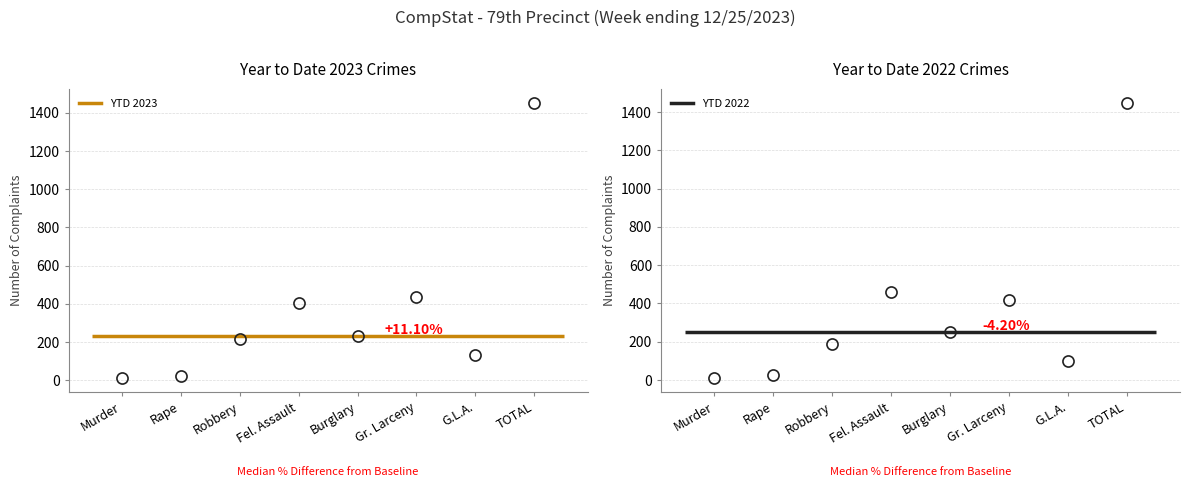

Reading right to left, list all the values displayed in this chart.

YTD 2023: 1452	134	434	230	406	215	23	10
YTD 2022: 1448	102	416	249	458	190	24	9